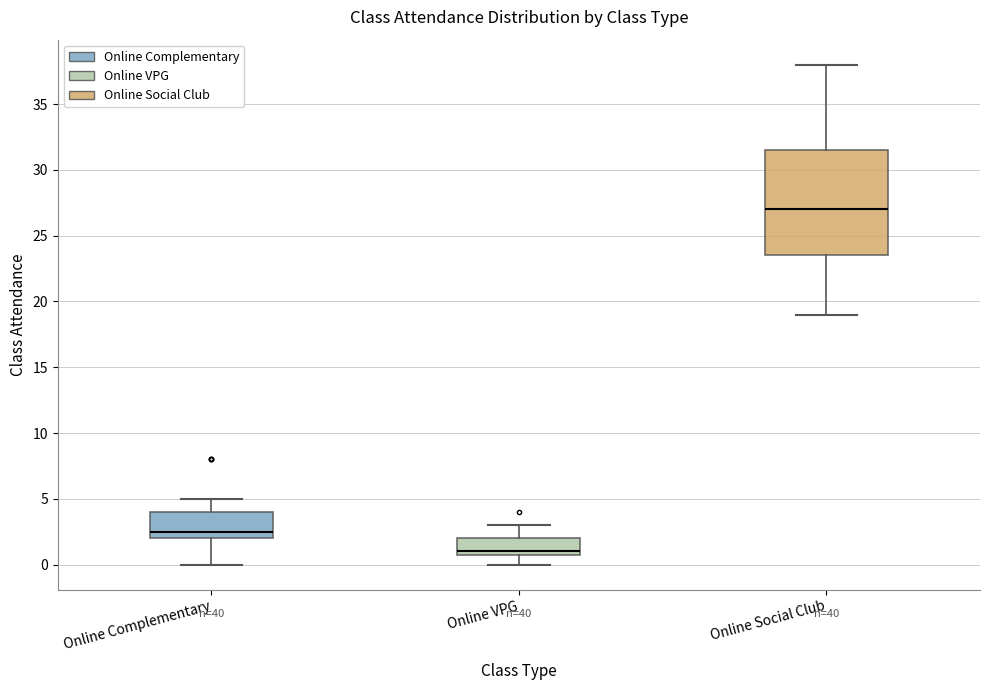

Which box's median line is the highest?

Online Social Club